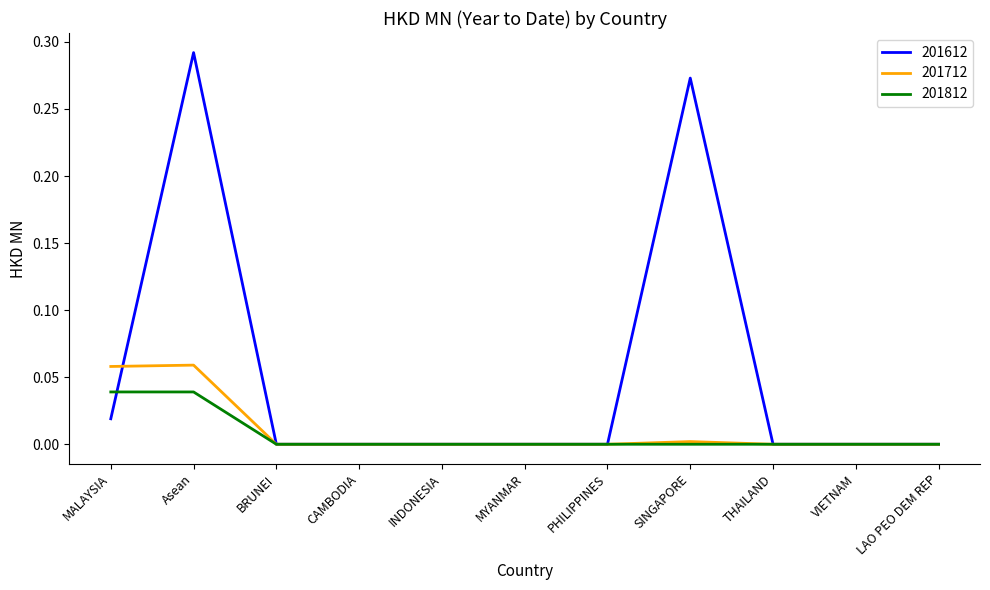

Is it true that 201812 equals 0.0 at CAMBODIA?

True